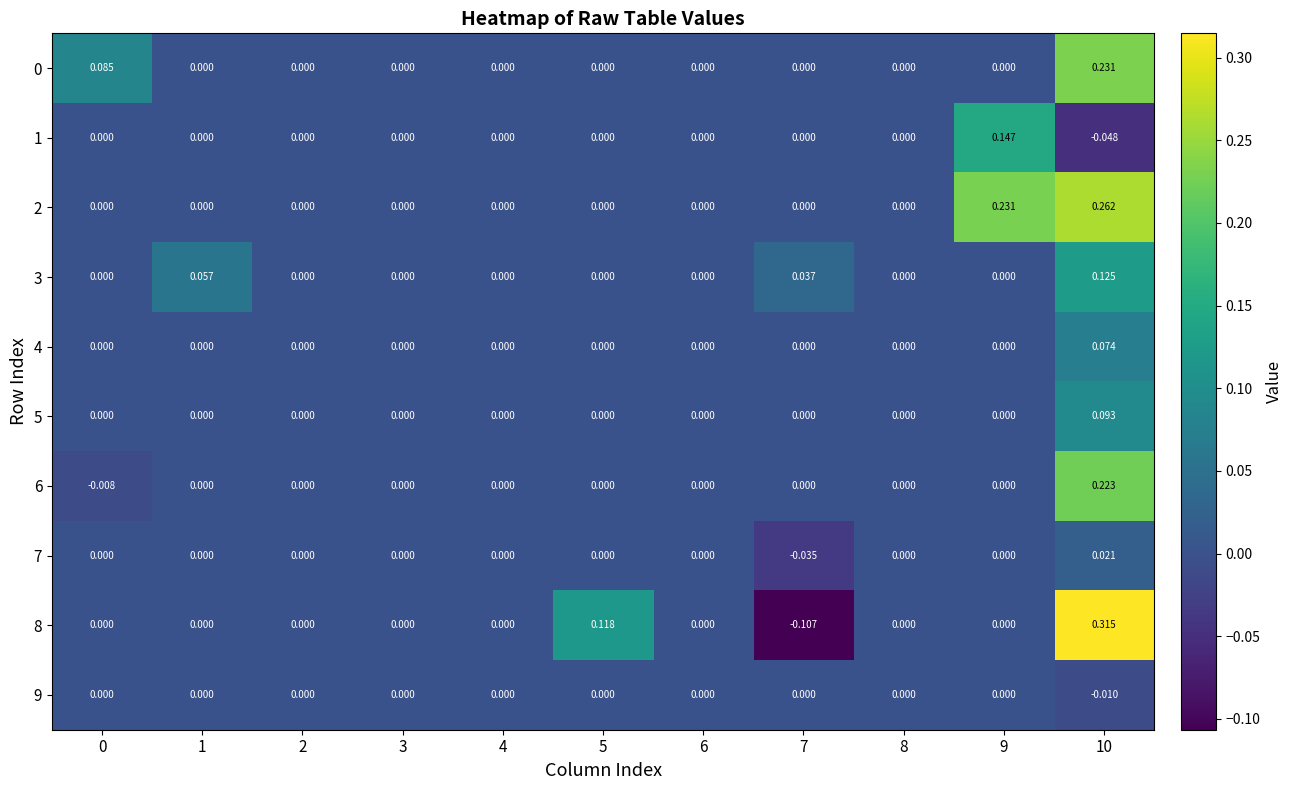

Which series has the largest range (max minus min)?

8